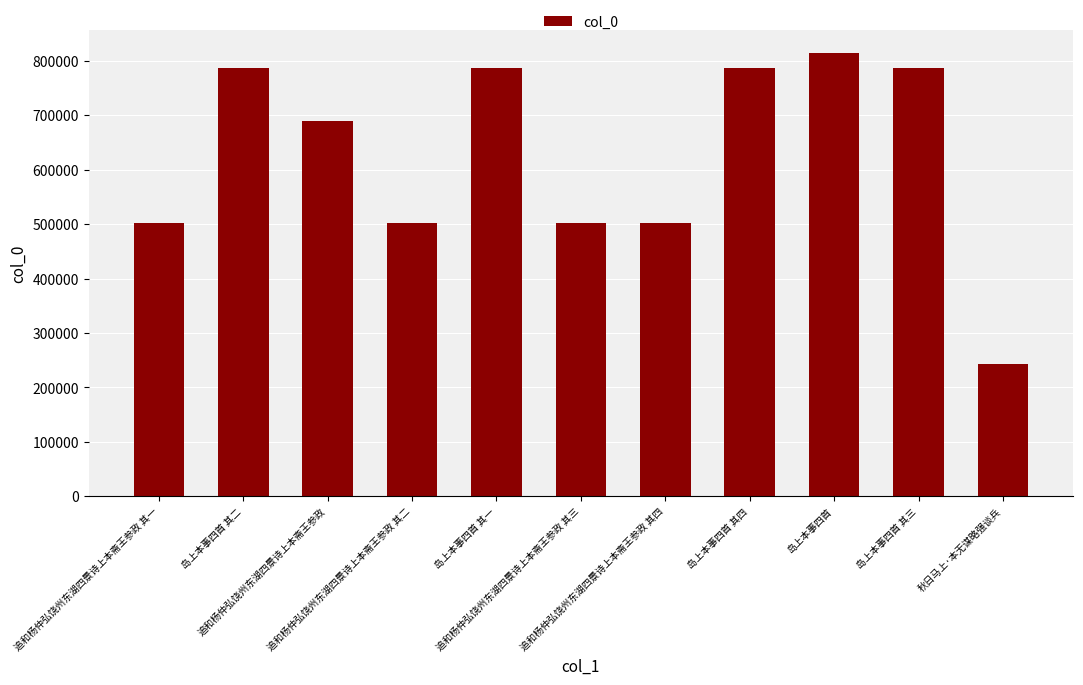

Does the chart contain any negative values?

No